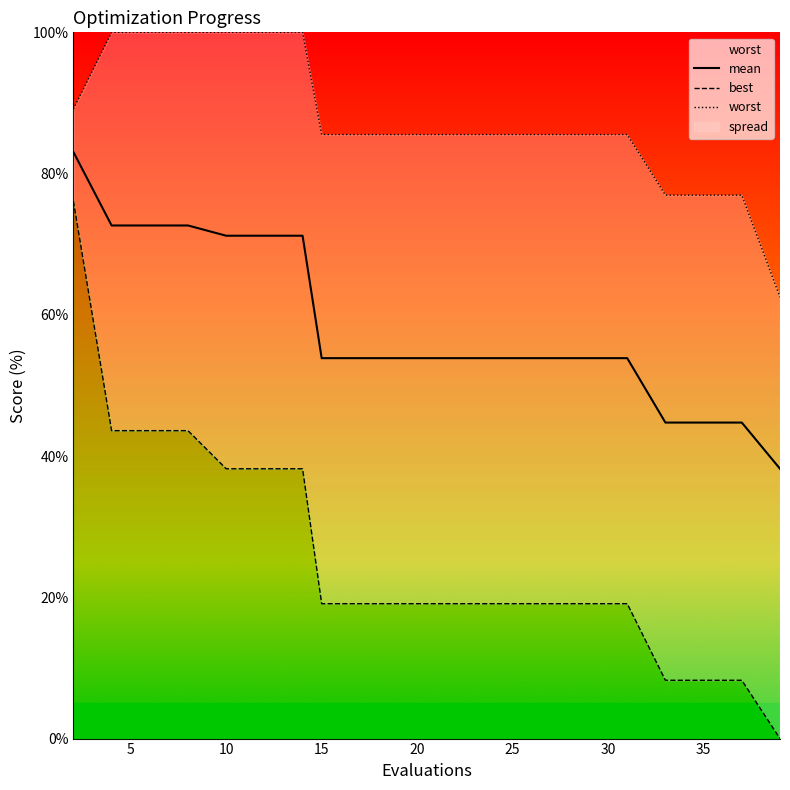

How many values in the best series exceed 19?

16